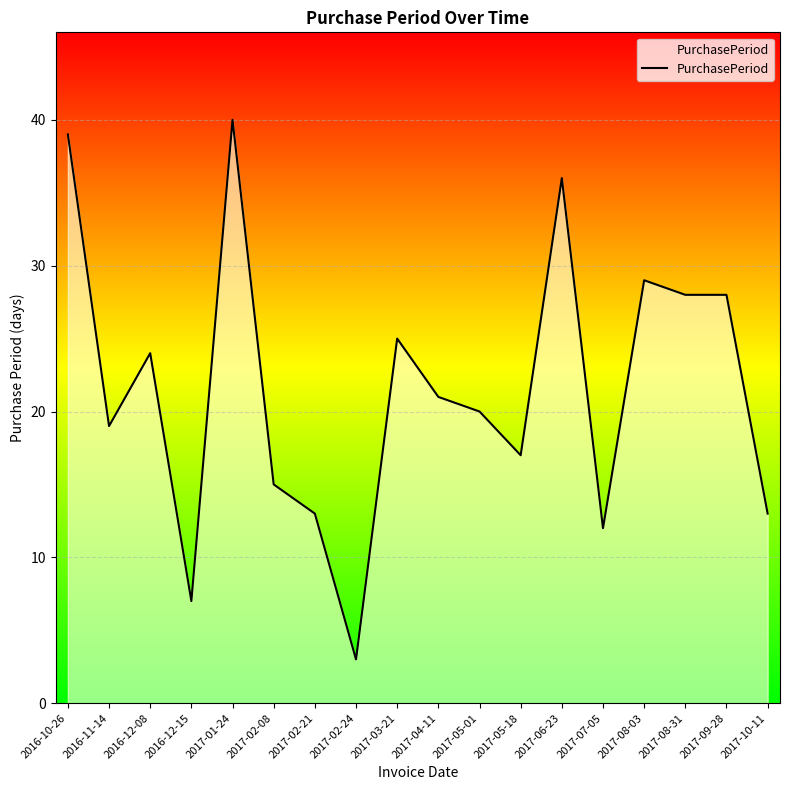

What position from the right is 2016-12-15?

15